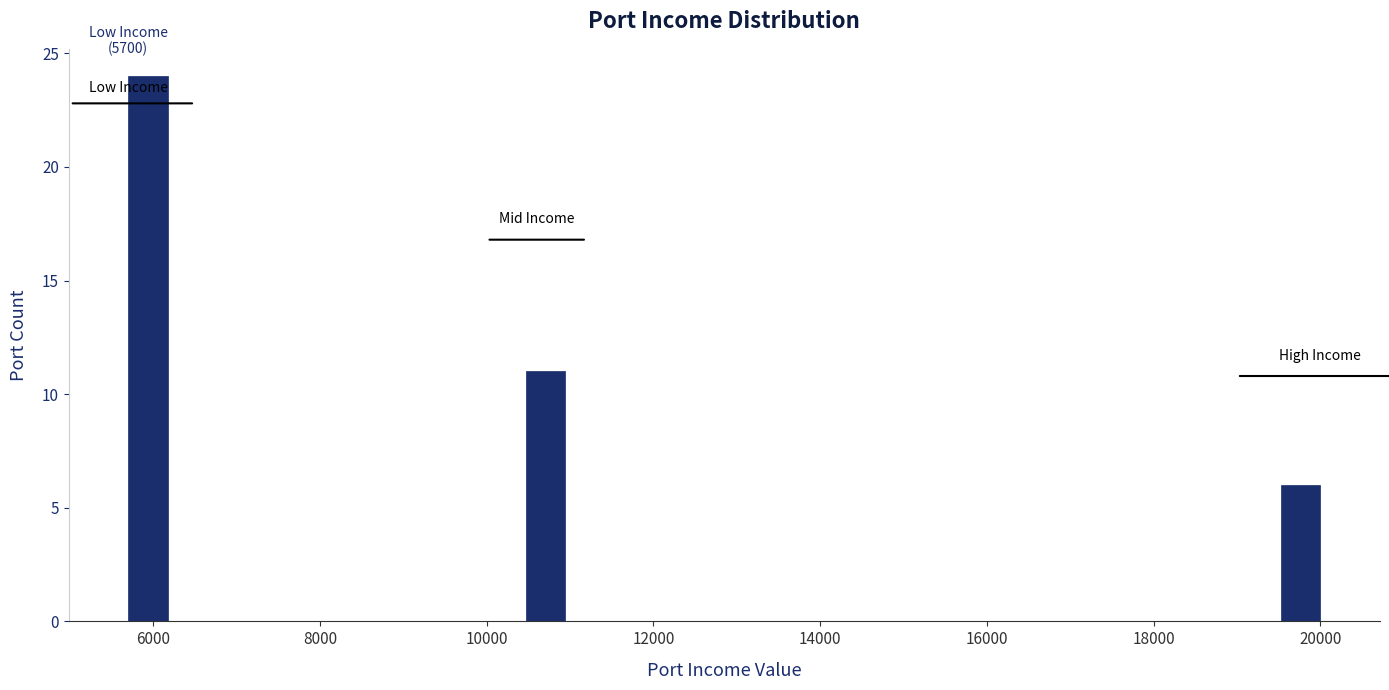

Around what value on the x-axis is the tallest bar? Give the approximate position of its centre, as read against the axis.

6000